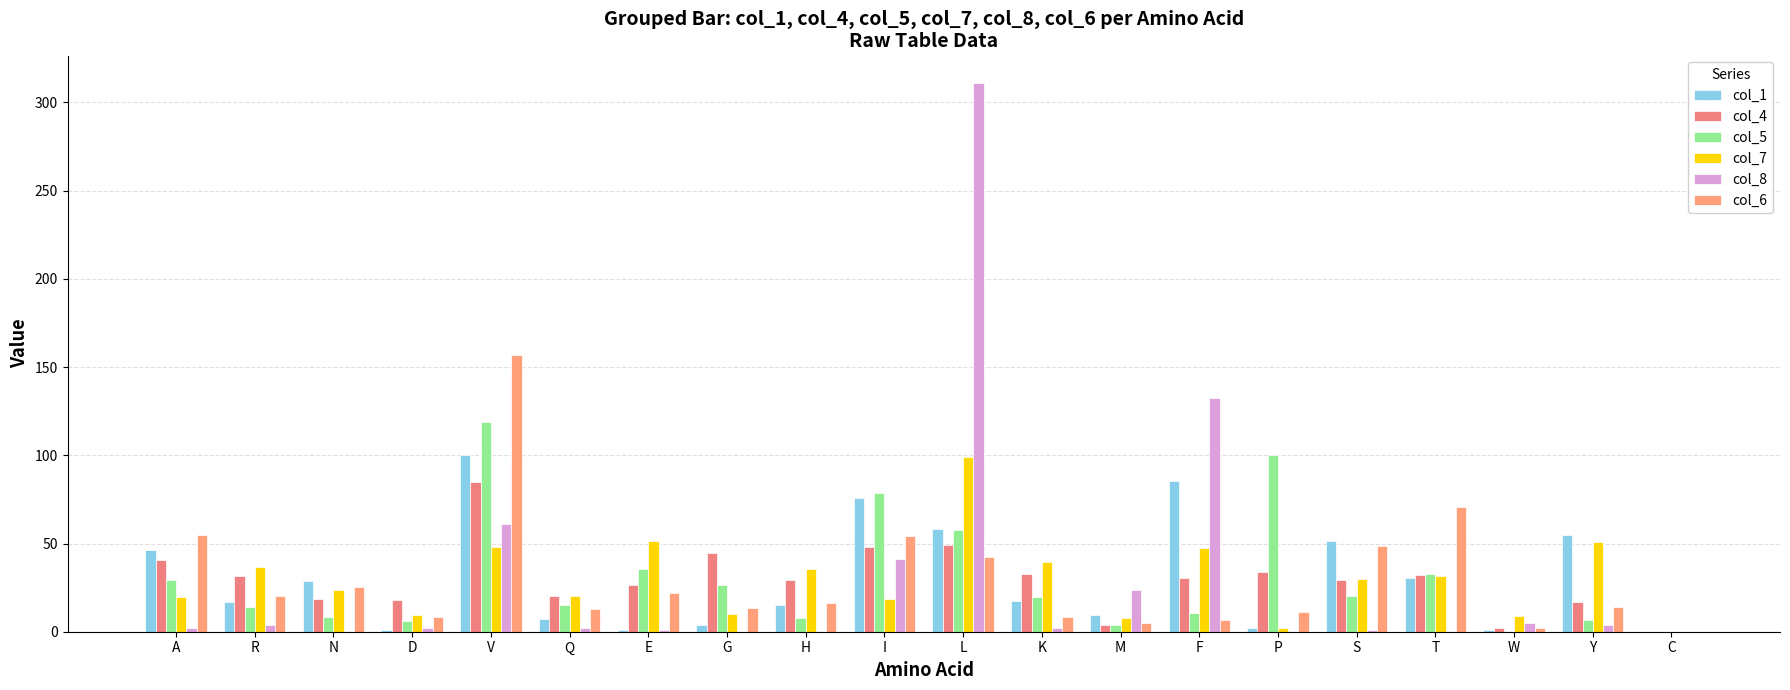

What is the label of the 12th bar from the left?

K